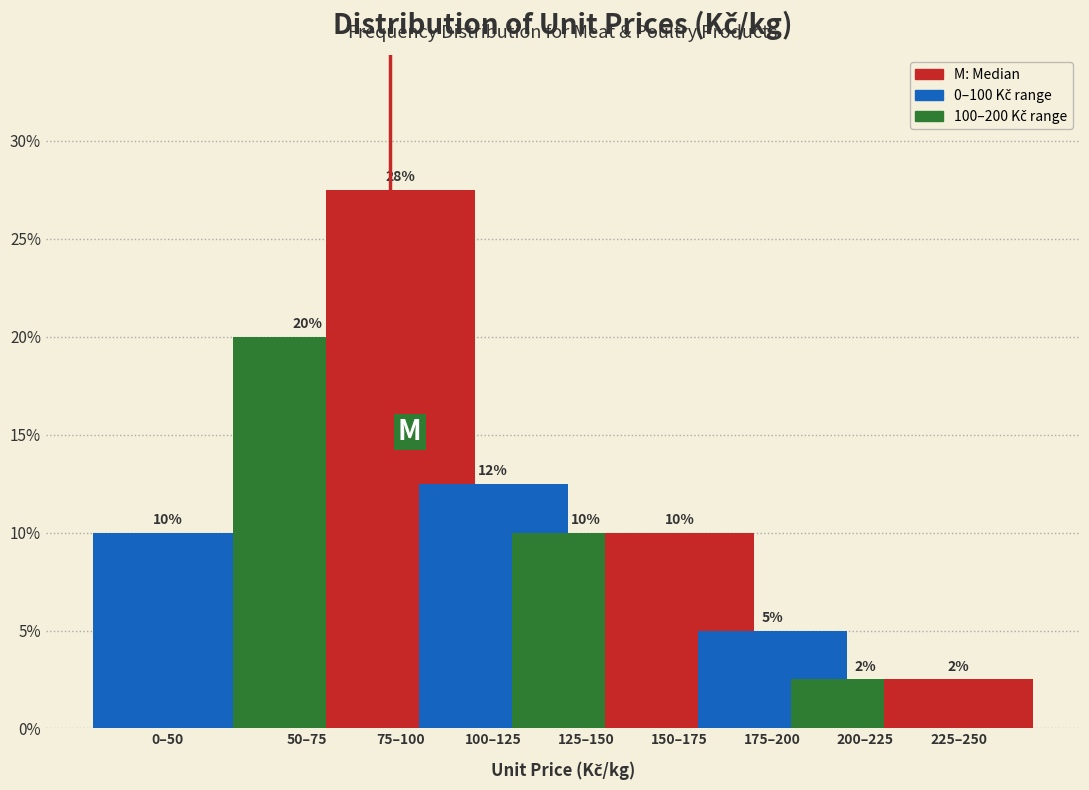

What is the label of the 5th bar from the right?

125–150